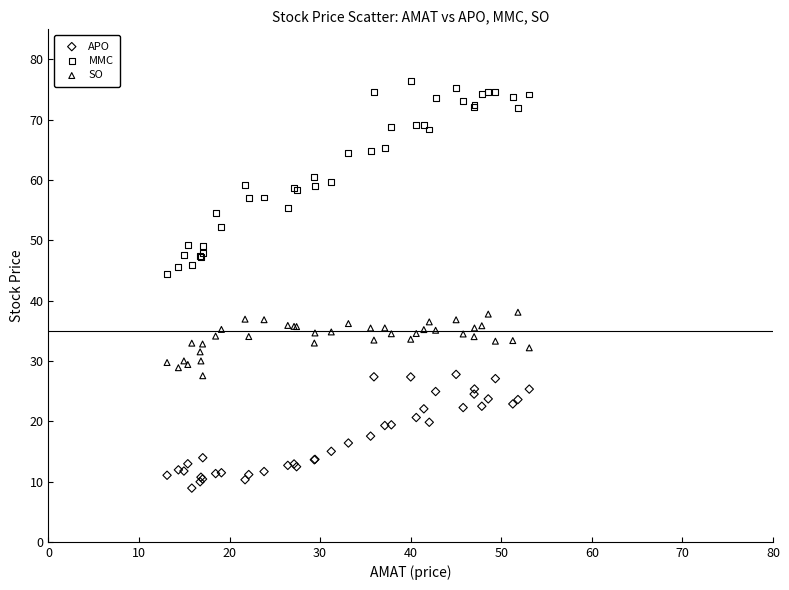

Which series reaches the minimum Y coordinate?

APO